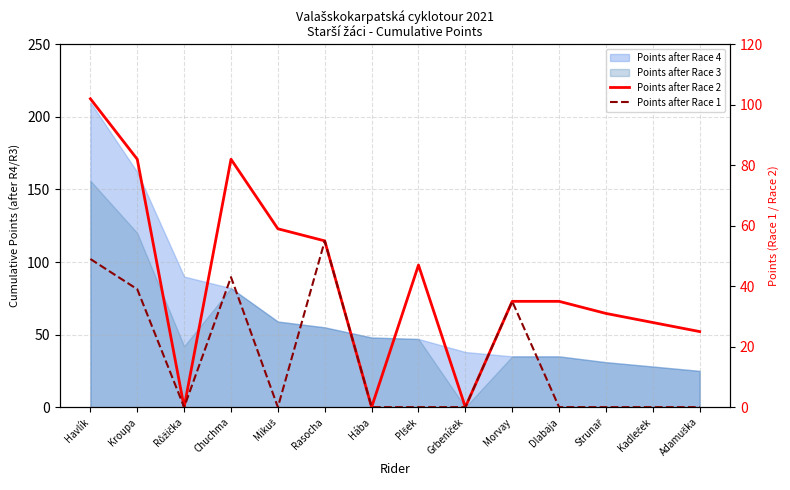

Read the Points after Race 2 value at Strunař.

31